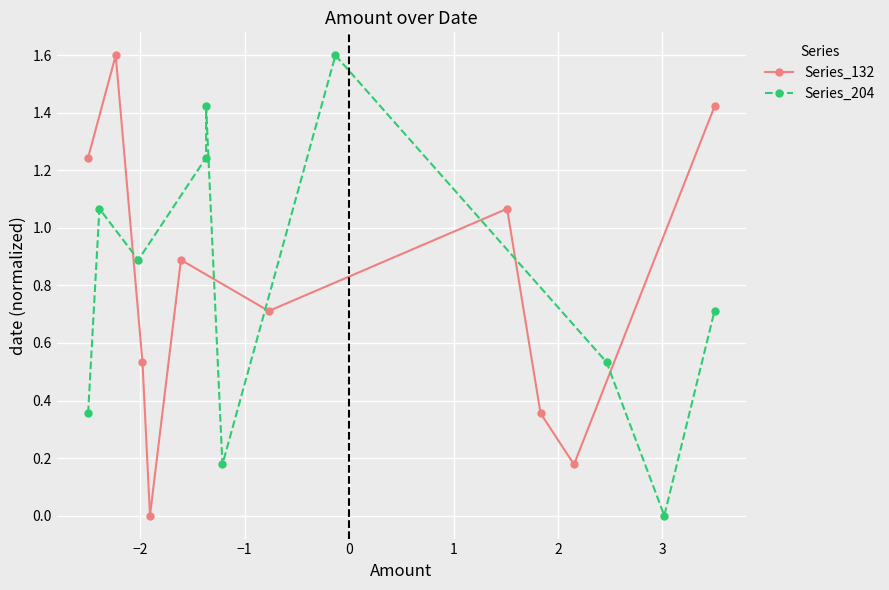

What is the difference between the maximum and minimum values in the Series_132 series?

1.6